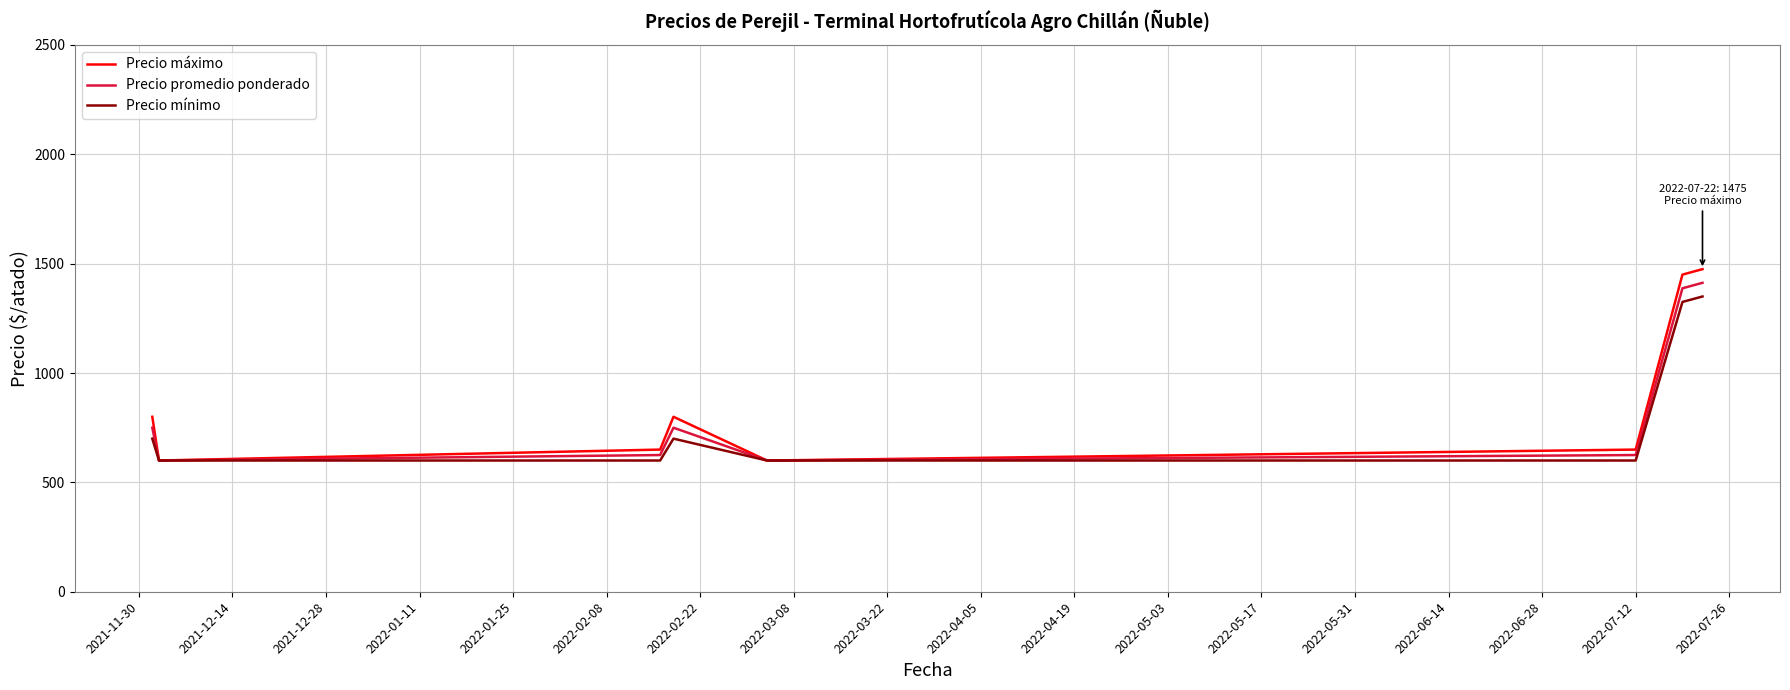

In Precio mínimo, how many points are higher than both neighbors (excluding endpoints)?

1